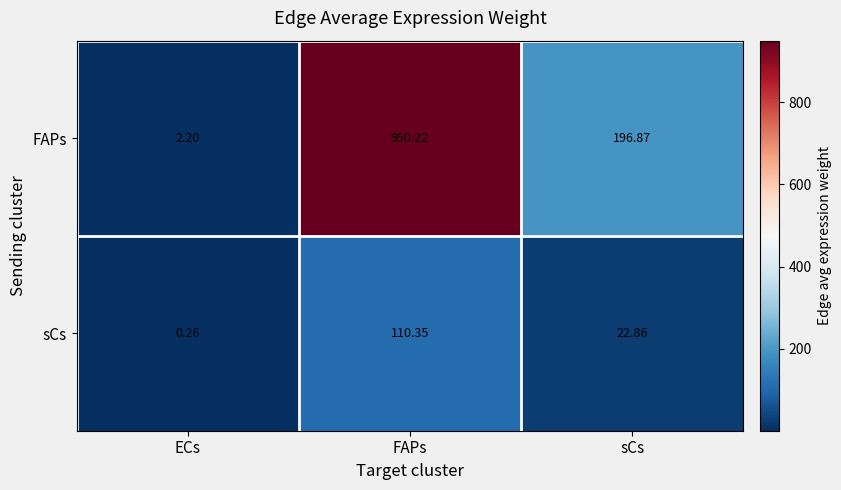

List the series in order of their overall mean, lowest first.

sCs, FAPs